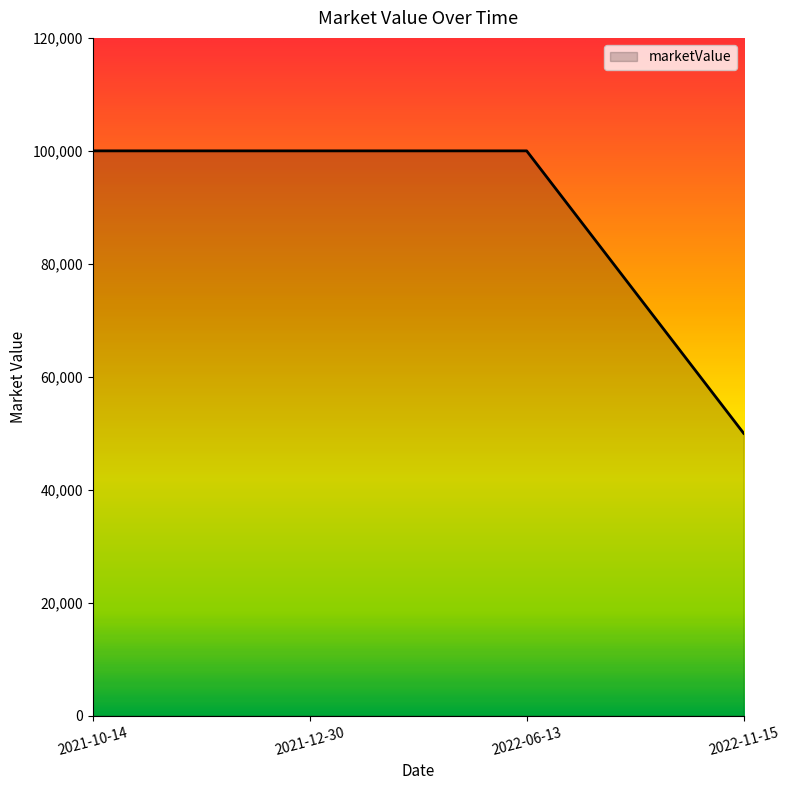

How many lines are shown in the chart?

1